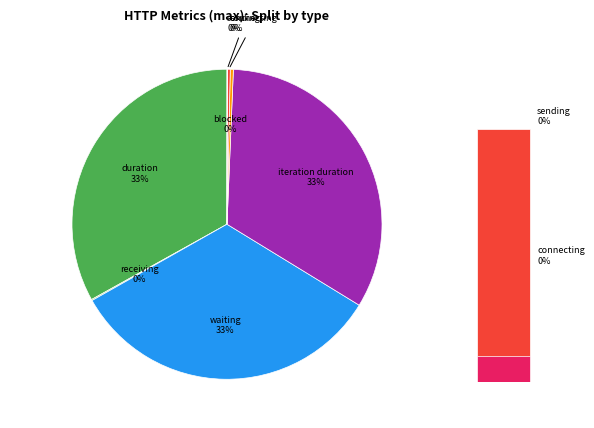

What is the total percentage of http_req_blocked and http_req_sending?

0.4%